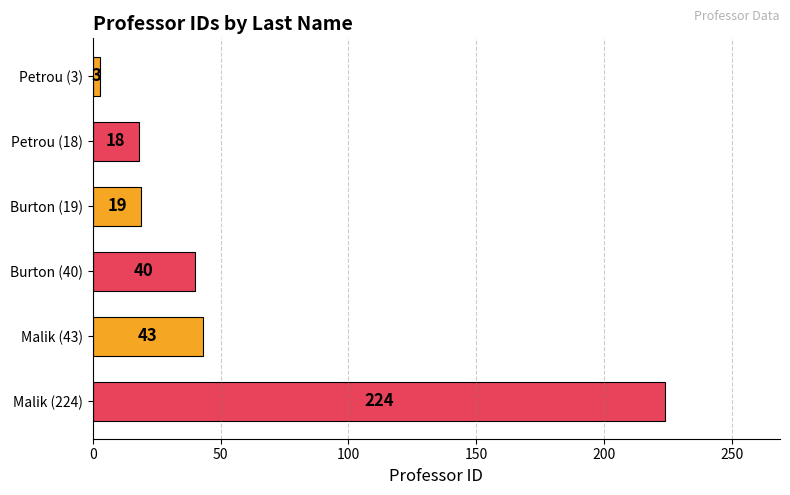

Reading top to bottom, transcribe all the data shown in this chart.

Petrou (3)=3	Petrou (18)=18	Burton (19)=19	Burton (40)=40	Malik (43)=43	Malik (224)=224